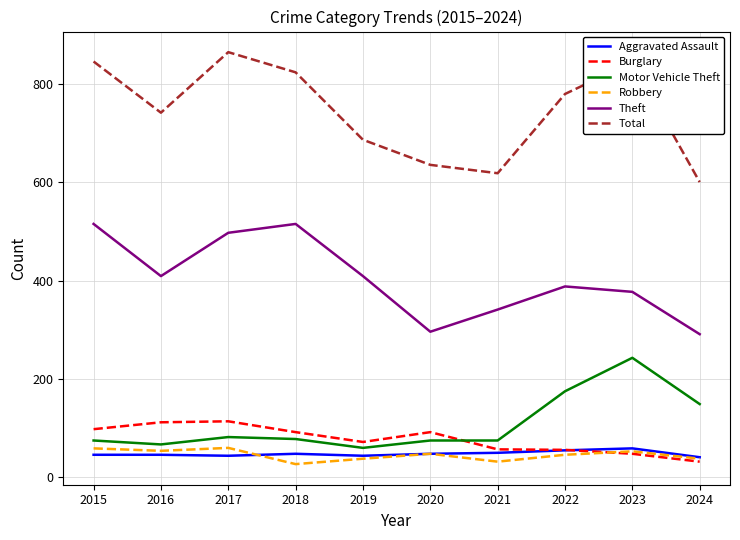

At 2018, list the series in order from smallest to largest.

Robbery, Aggravated Assault, Motor Vehicle Theft, Burglary, Theft, Total